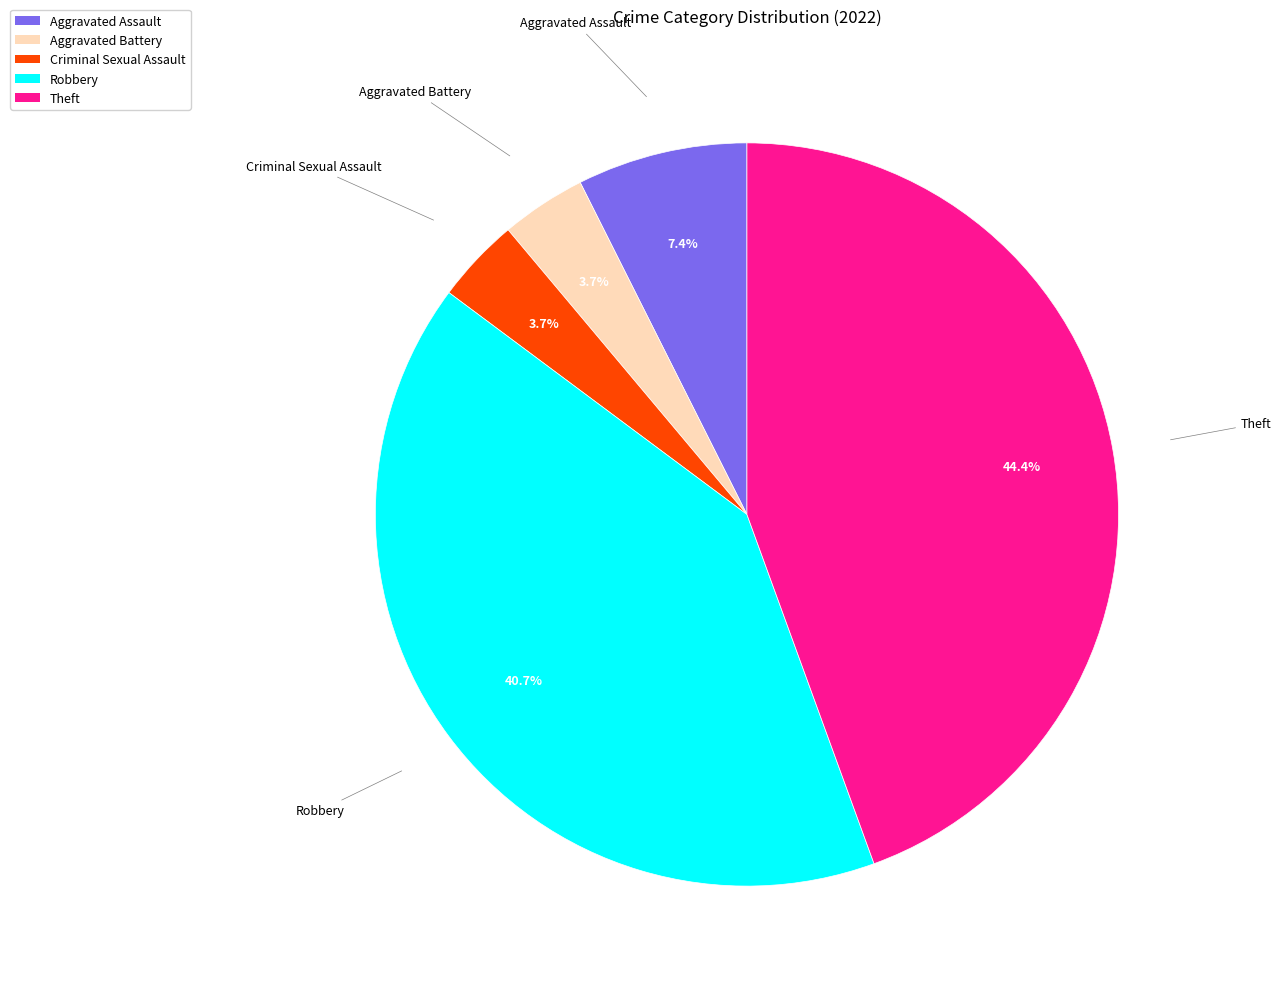

The Theft slice represents 44% of the pie. True or false?

True